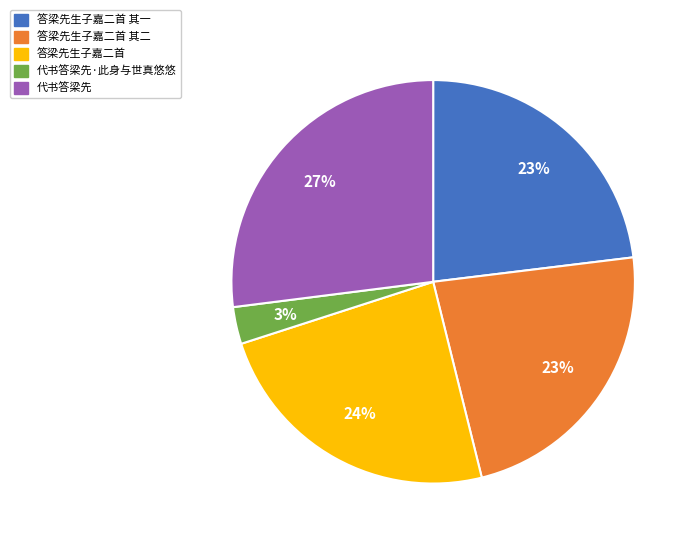

To the nearest percent, what is the difference between the largest and smallest slice percentages?

24%